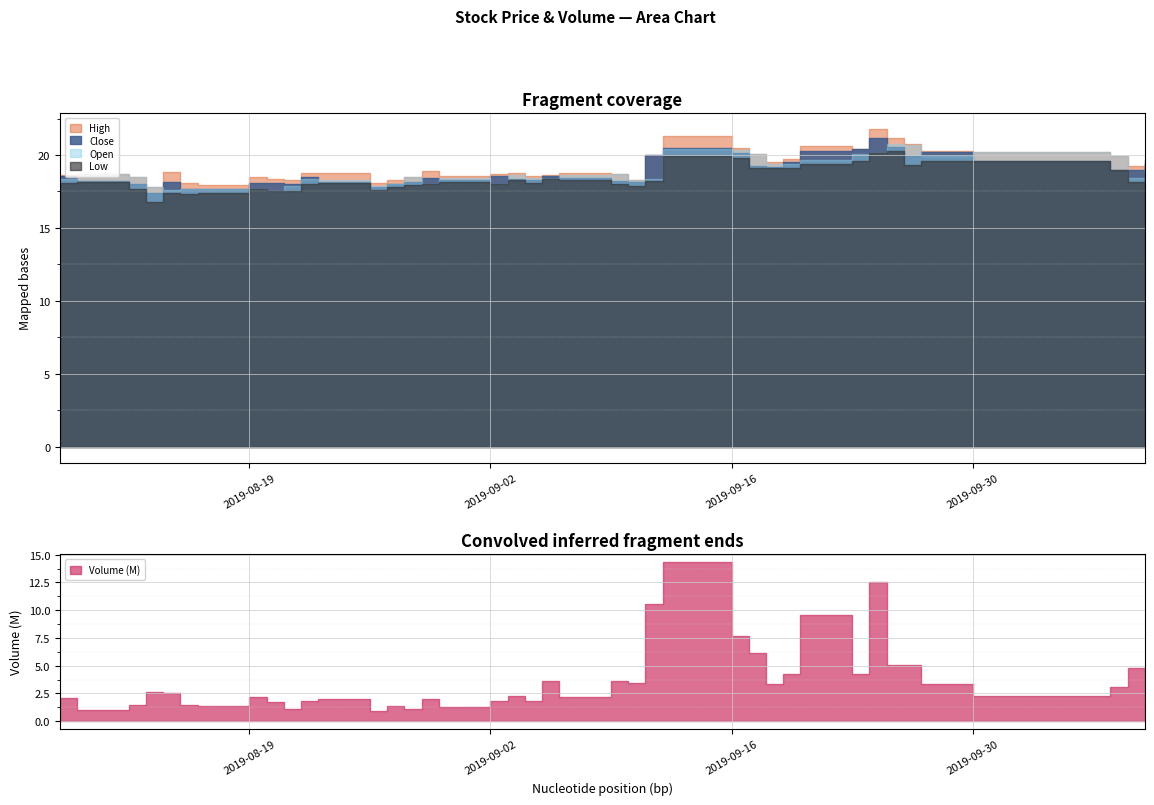

What is the maximum value shown in the chart?

14310595.0